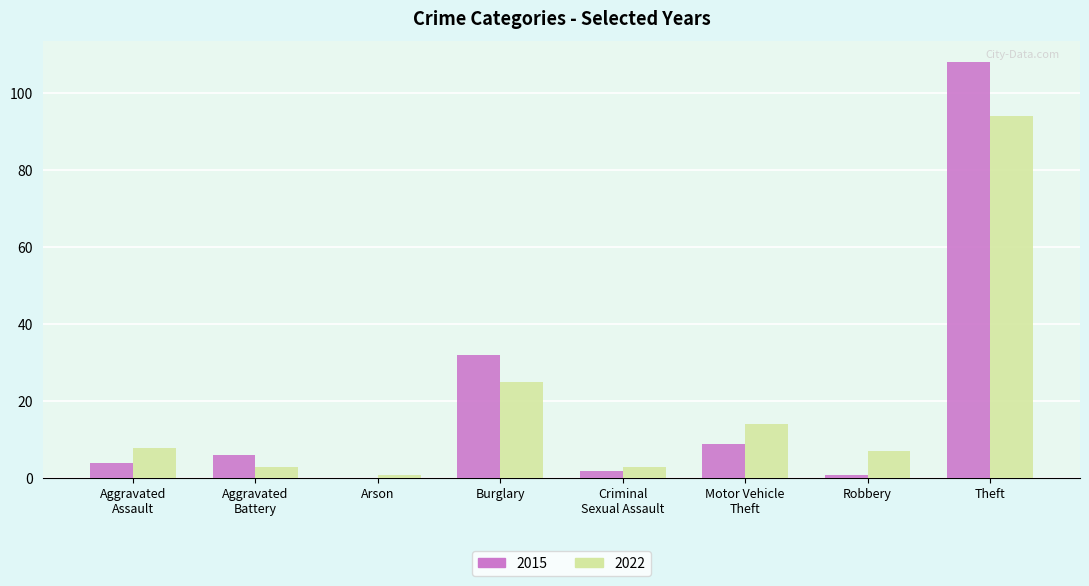

What is the maximum value for 2022?

94